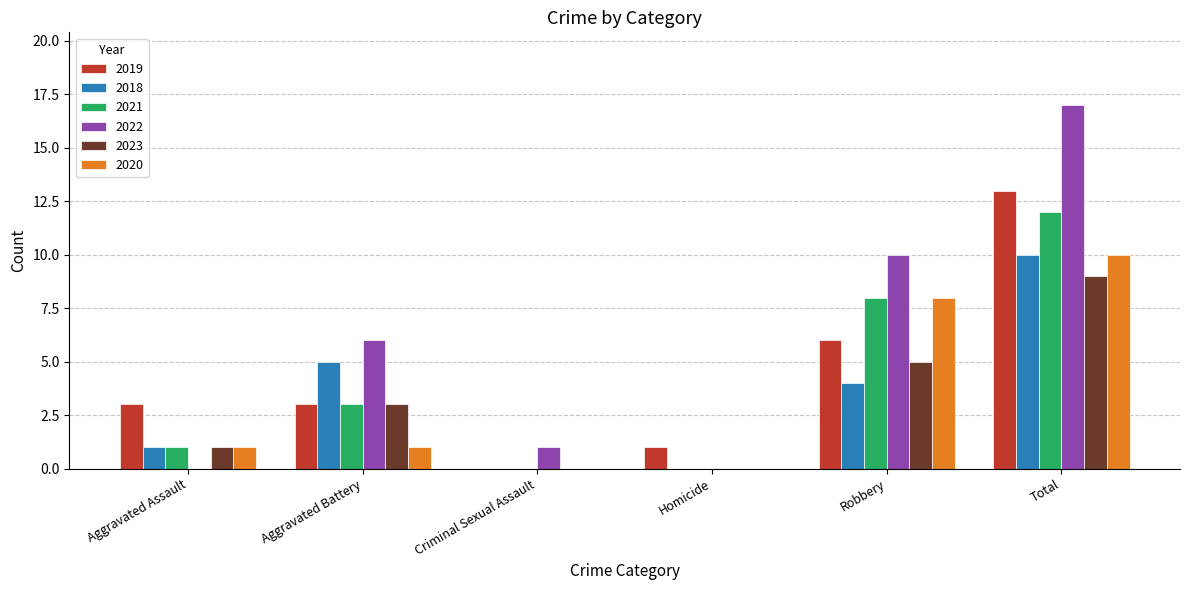

What is the maximum value shown in the chart?

17